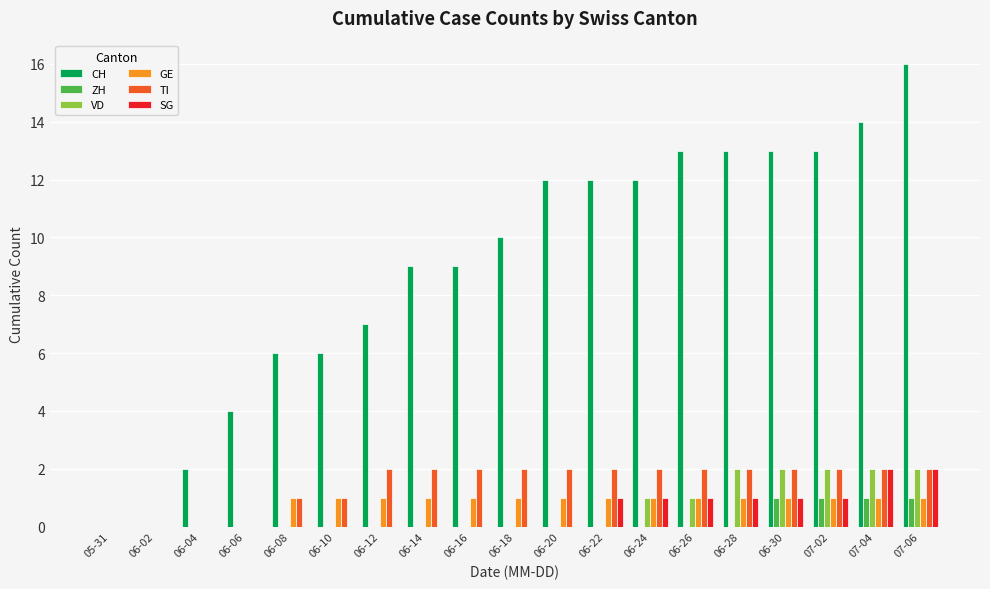

What is the sum of all ZH values?

4